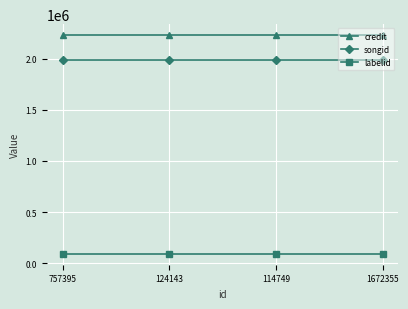

What are all the series names shown in the legend?

credit, songid, labelid